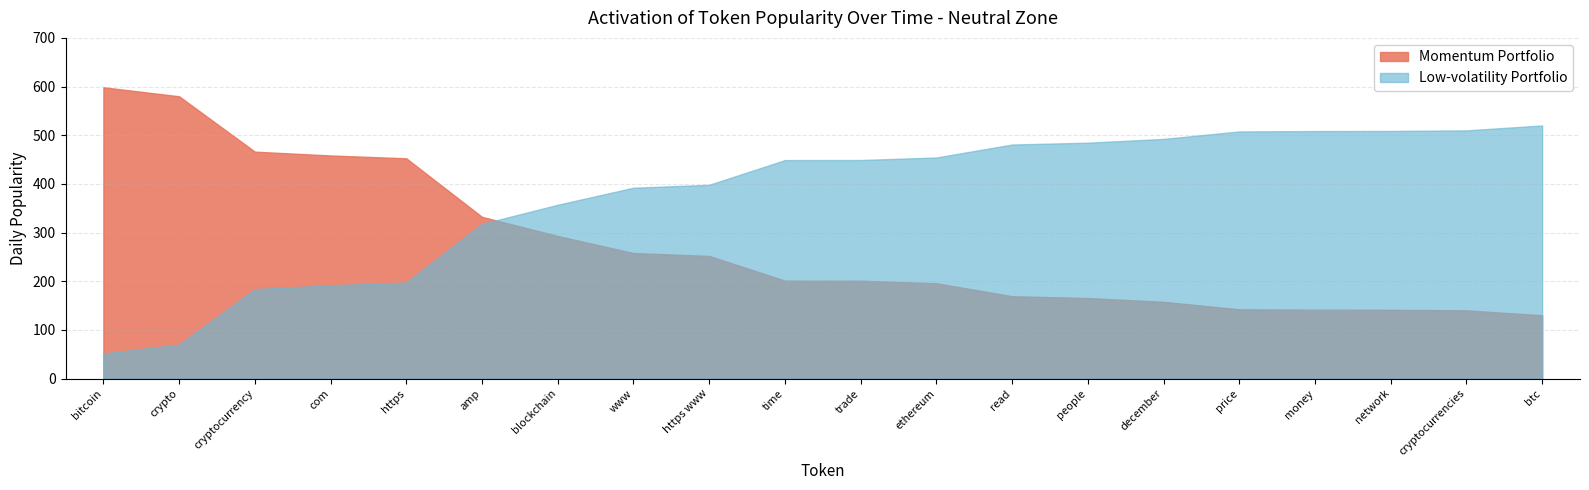

Rank the categories by value from lowest to highest.

btc, cryptocurrencies, network, money, price, december, people, read, ethereum, trade, time, https www, www, blockchain, amp, https, com, cryptocurrency, crypto, bitcoin